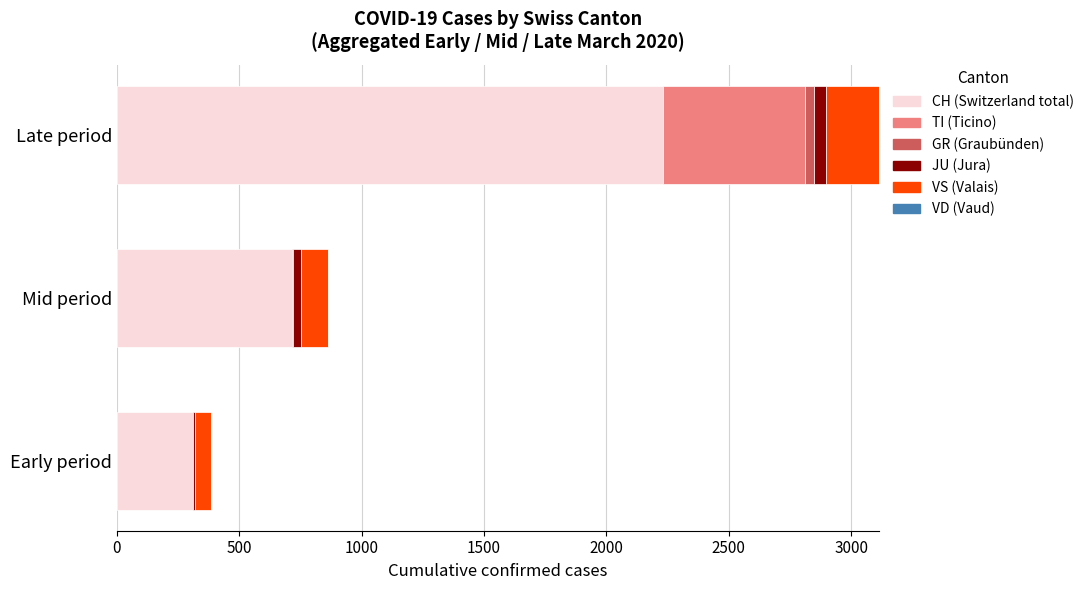

At which category is the sum across all series the highest?

Late period